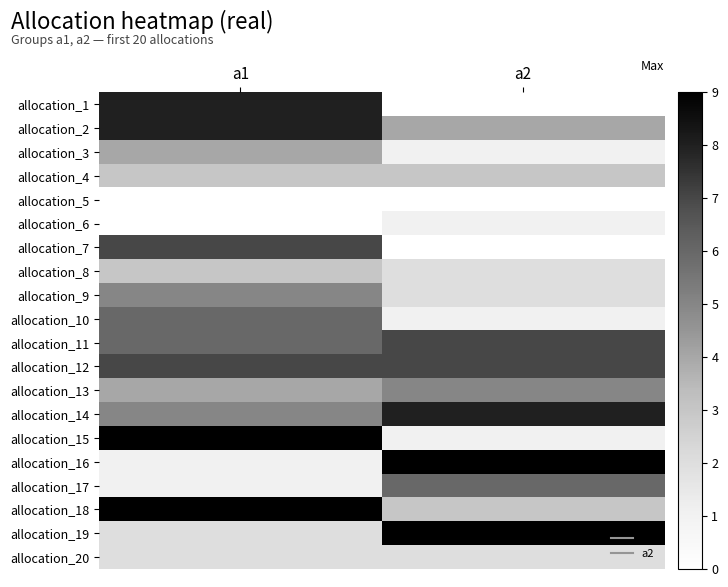

At which category is the sum across all series the highest?

a1